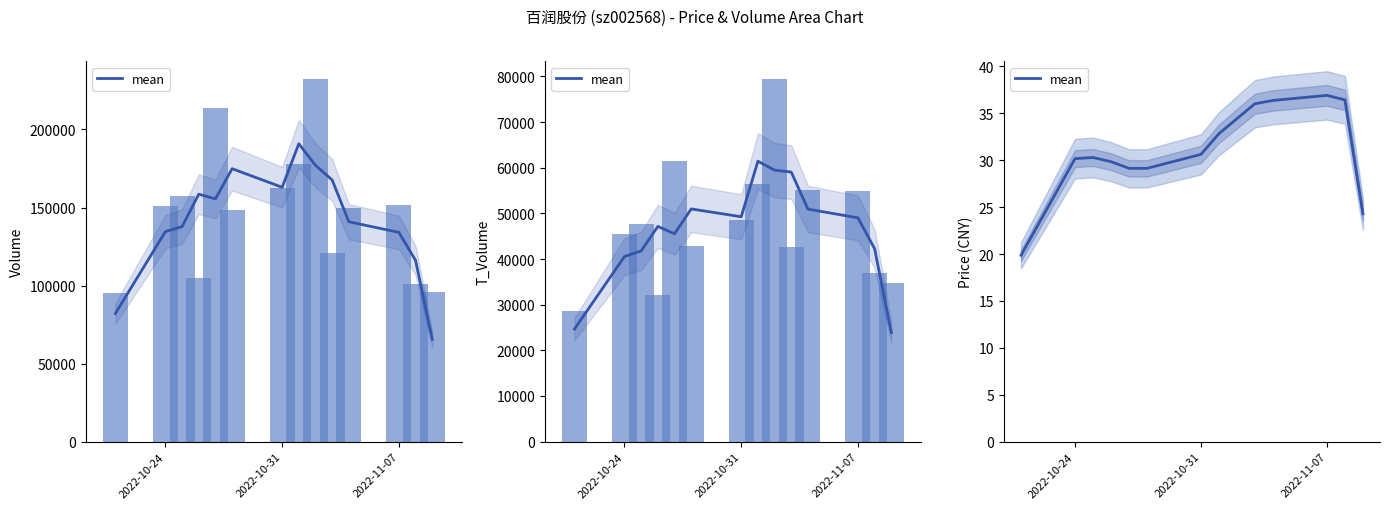

The chart shows a value of 45.7 at 7. True or false?

False